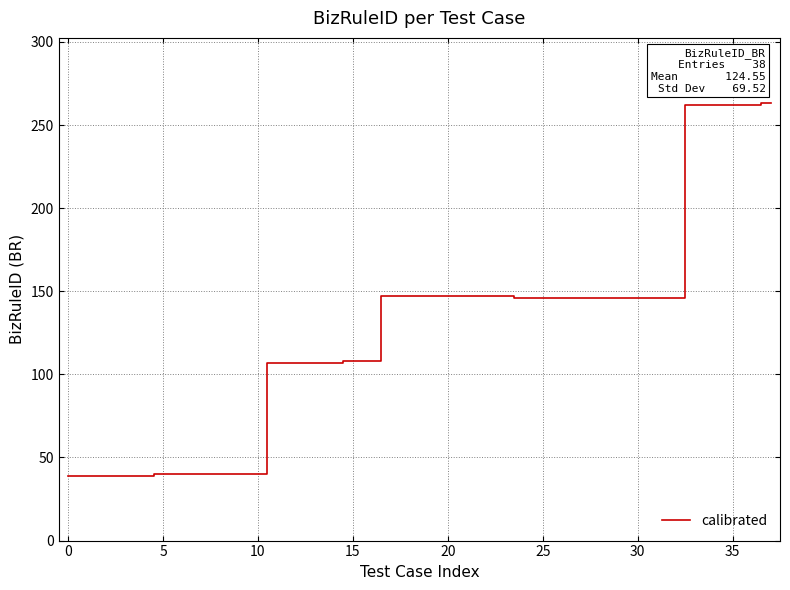

What is the difference between the maximum and minimum values?

224